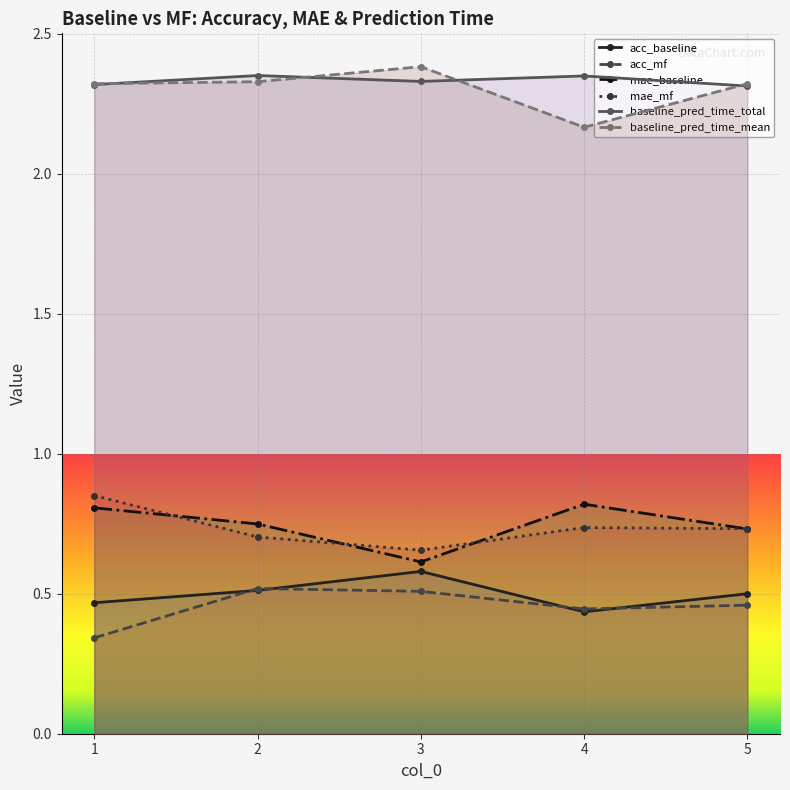

At how many categories does at least one series exceed 0?

5